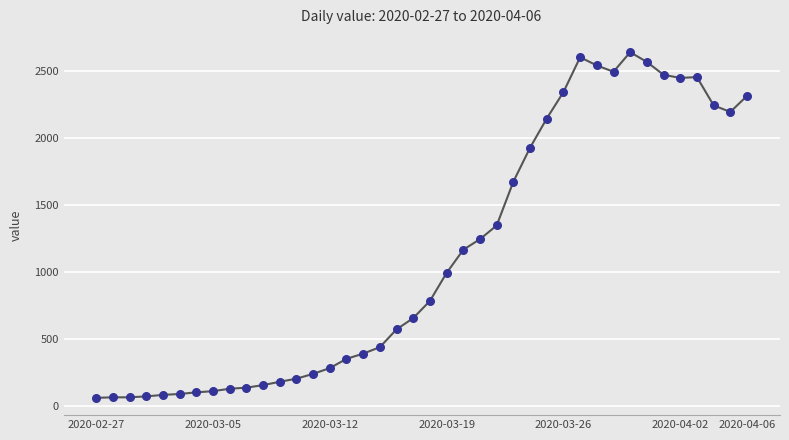

What is the maximum value shown in the chart?

2640